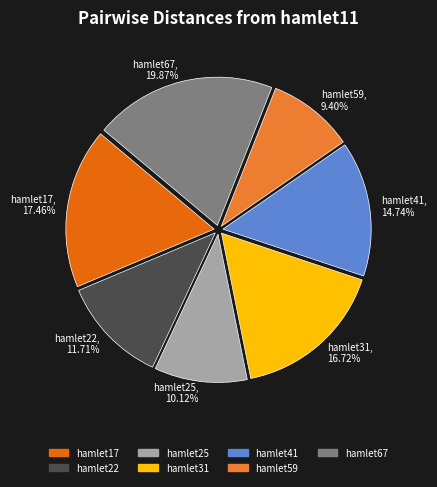

Combined, what portion of the pie is hamlet25 and hamlet31?

26.8%